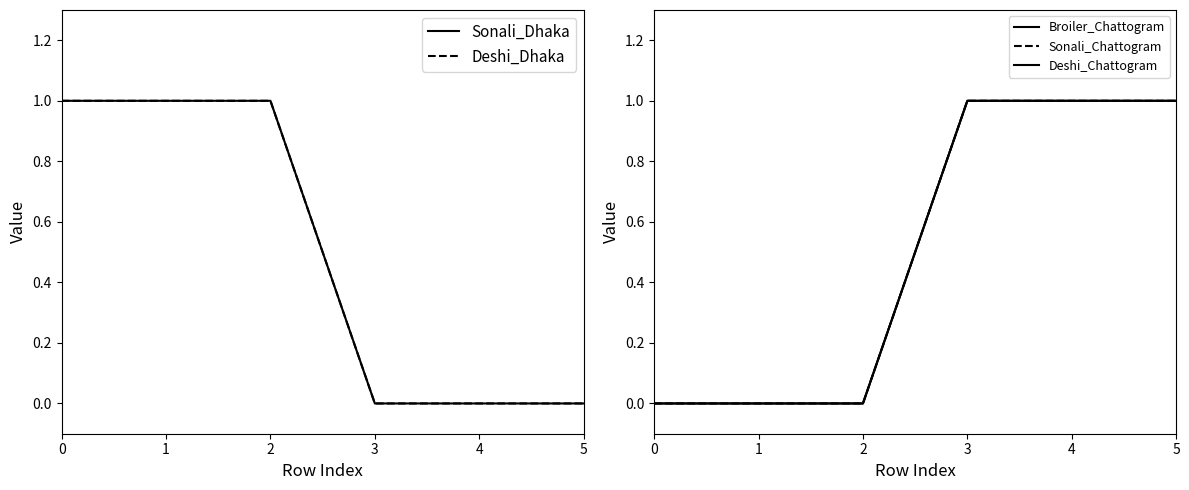

Which series has the largest range (max minus min)?

Sonali_Dhaka